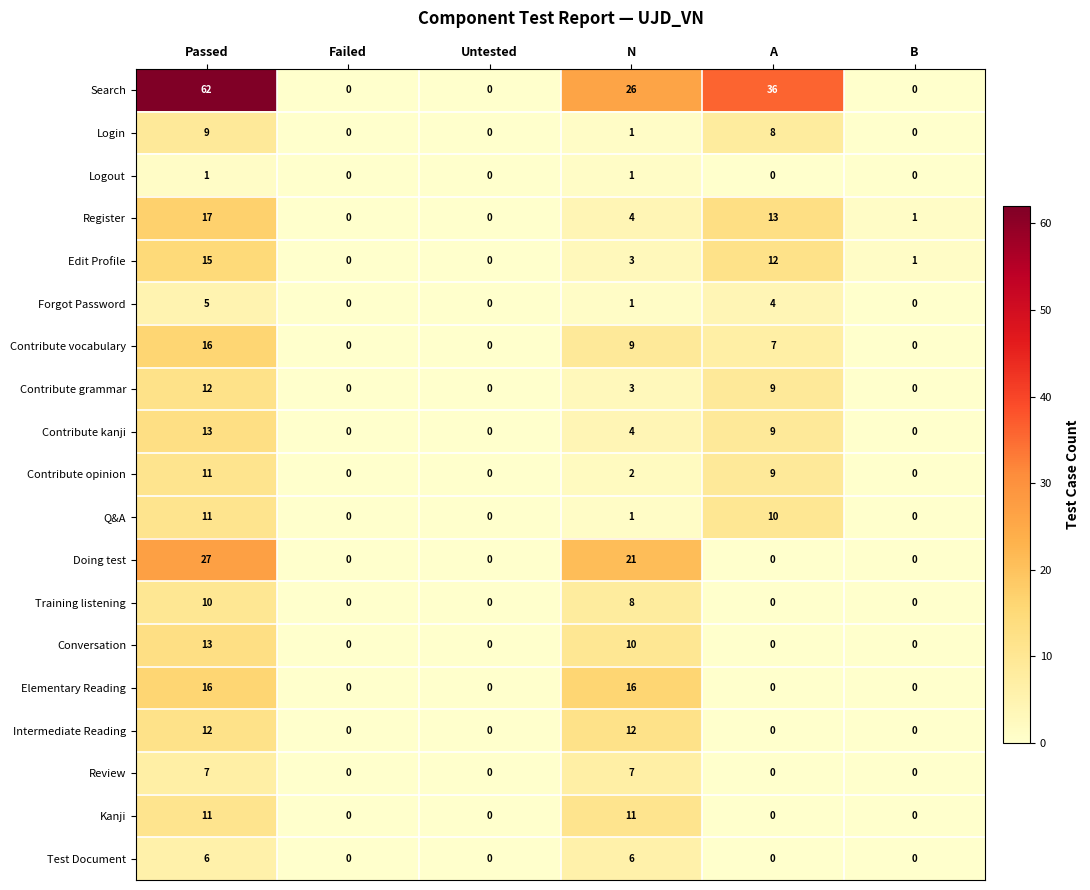

What is the maximum value shown in the chart?

62